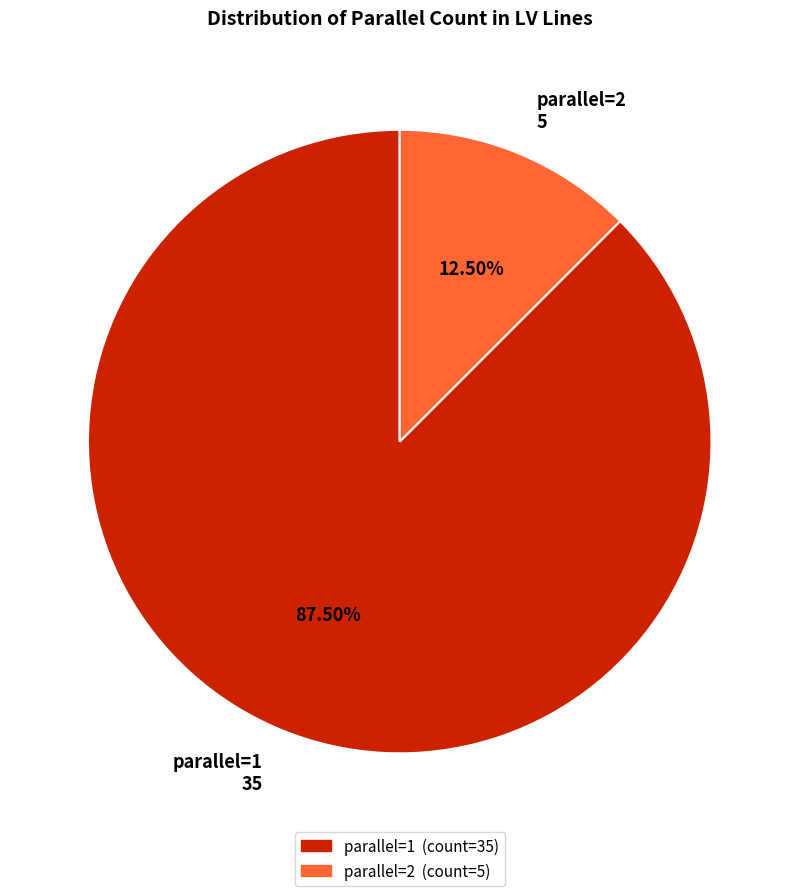

Between parallel=2 5 and parallel=1 35, which is larger?

parallel=1 35